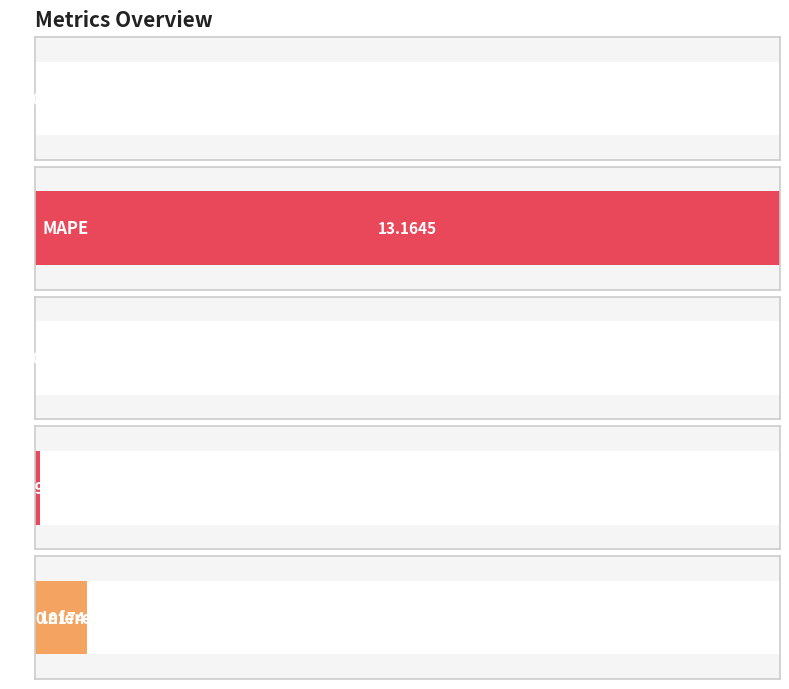

How many bars are there in total?

5